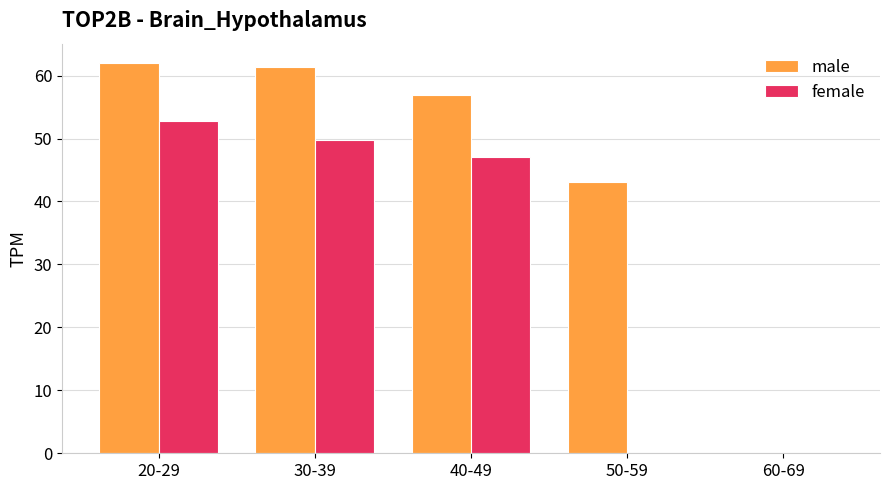

The male series shows 35.9 at 40-49. True or false?

False